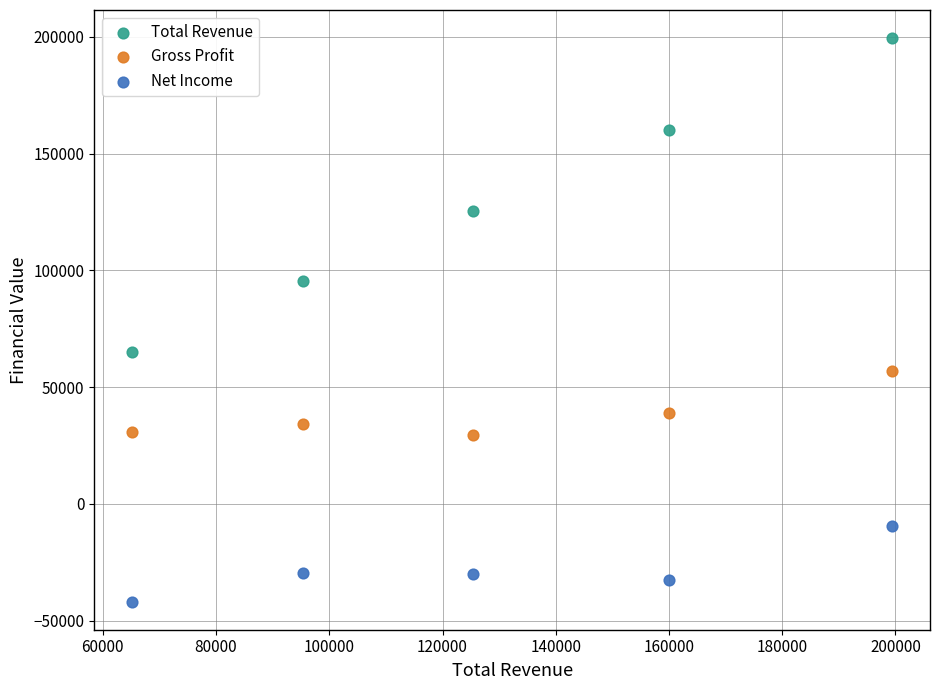

Which series has the widest spread of Y values?

Total Revenue